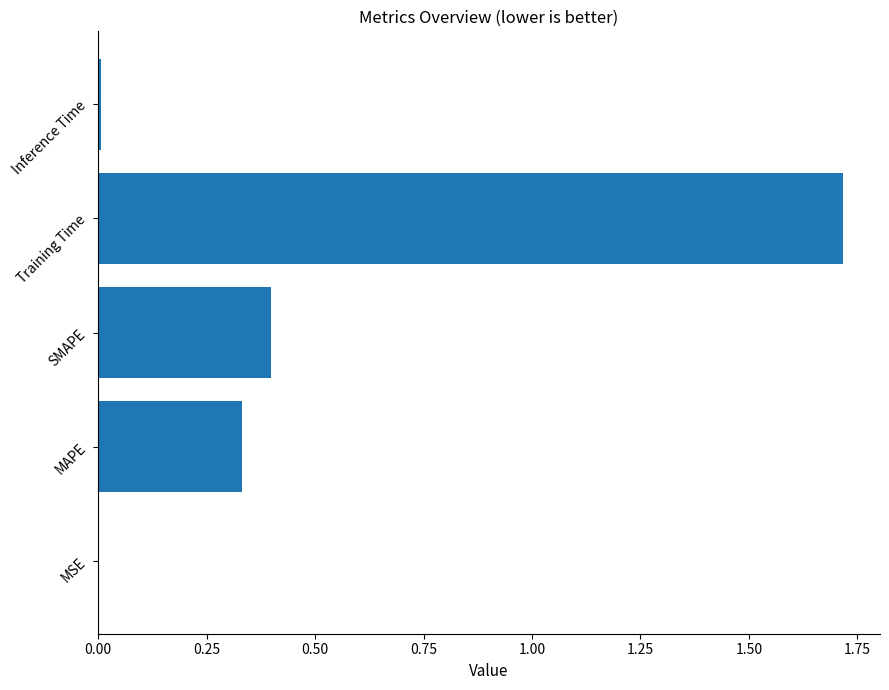

The chart shows a value of 0.0 at MSE. True or false?

True